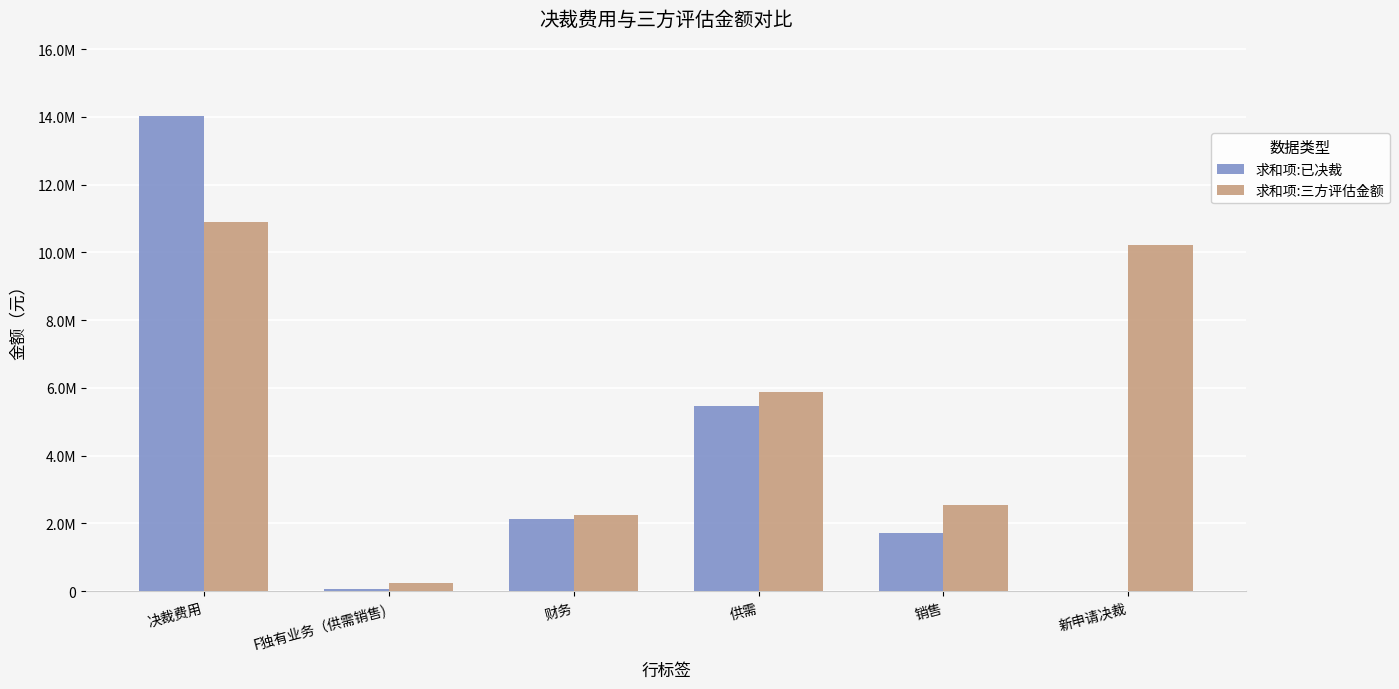

What are all the series names shown in the legend?

求和项:已决裁, 求和项:三方评估金额